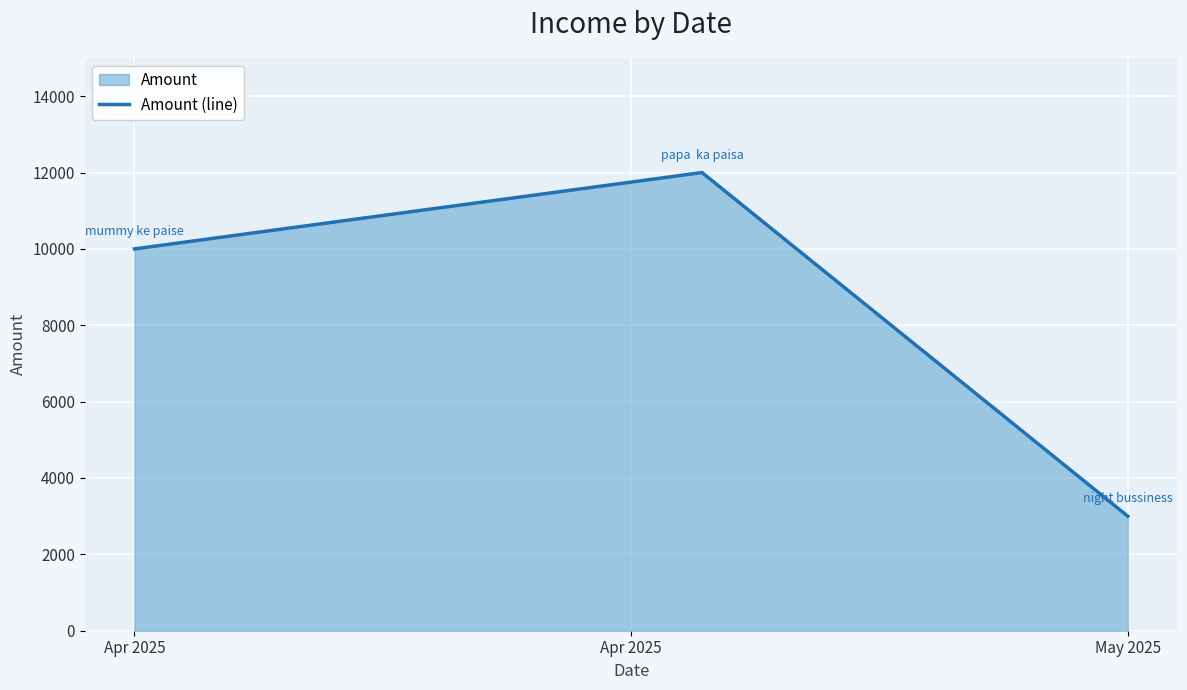

The value at Apr 2025 is 5498. True or false?

False